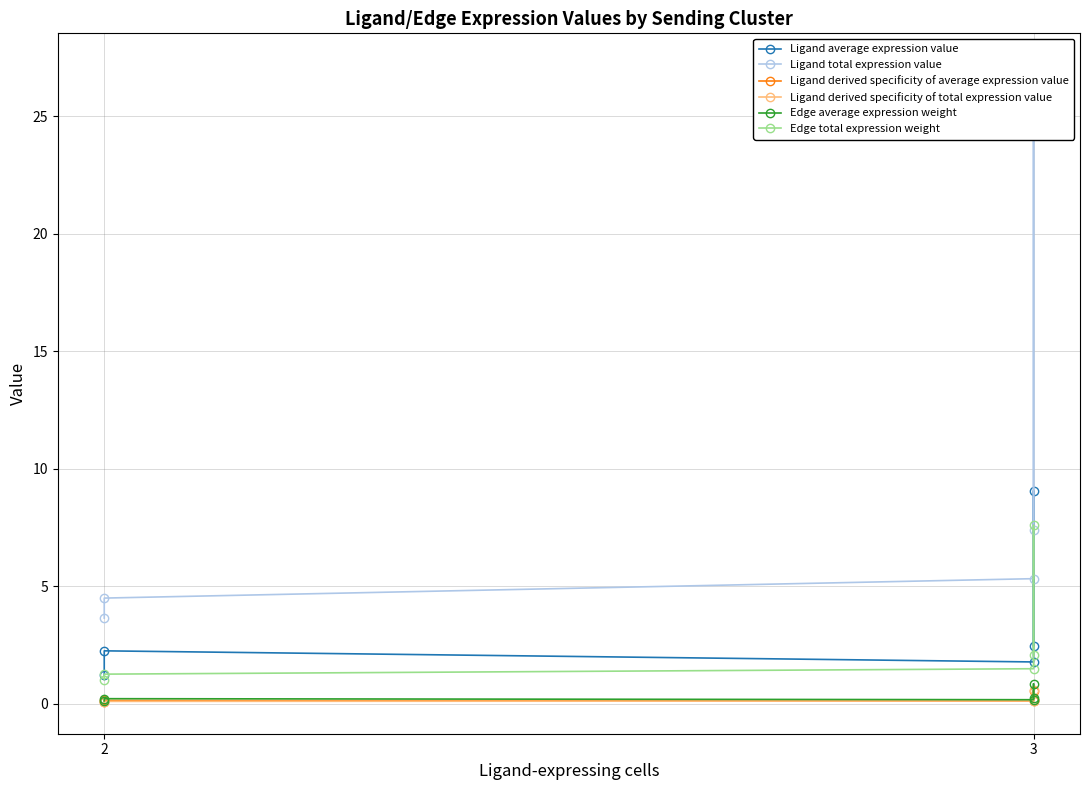

What is the minimum value for Ligand derived specificity of total expression value?

0.1